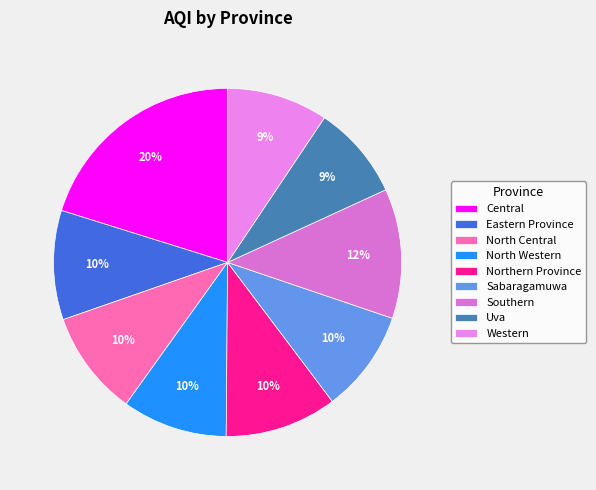

Does any single category account for the majority?

No